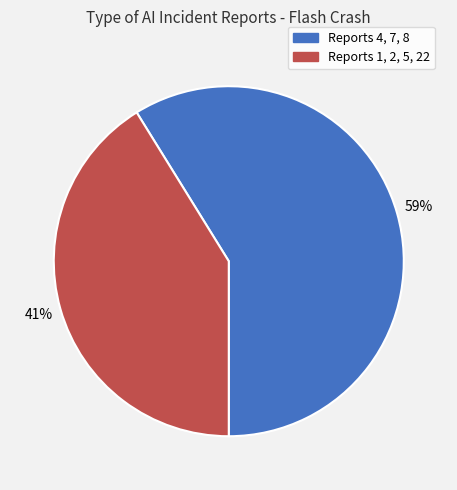

Which category has the biggest portion of the pie?

Reports 4, 7, 8